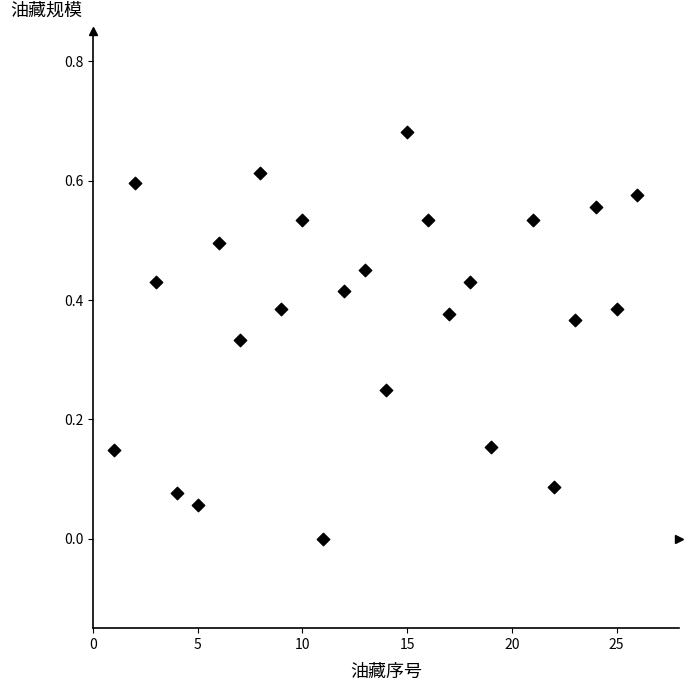

What is the range of X values (max minus min)?

25.0